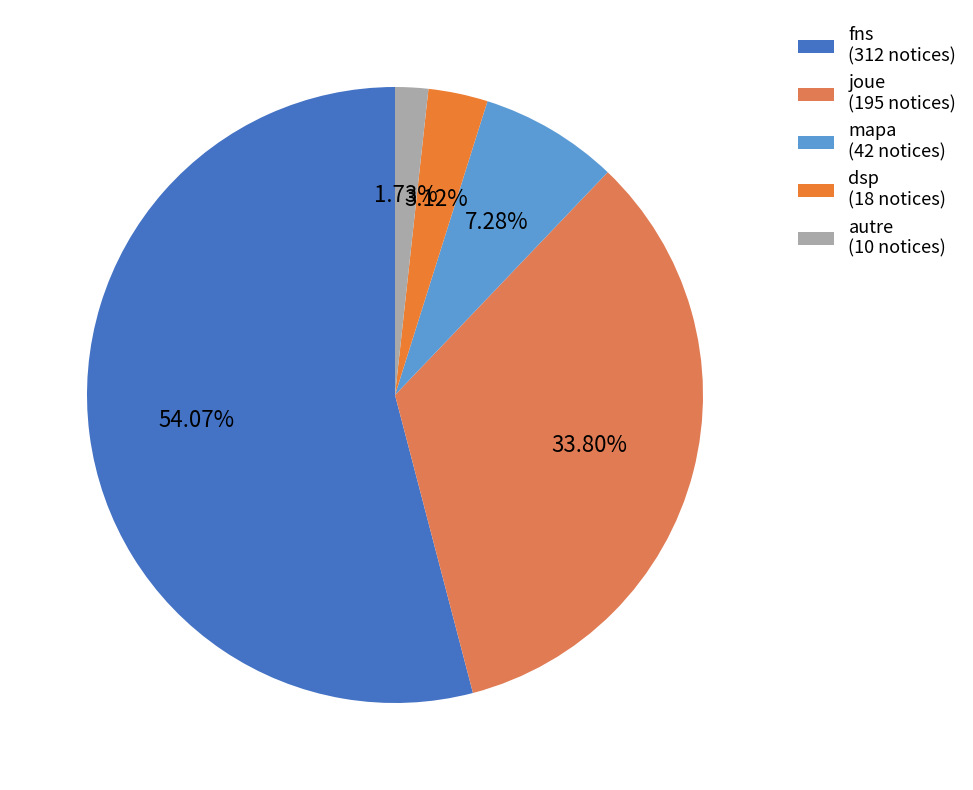

True or false: dsp accounts for 3% of the total.

True